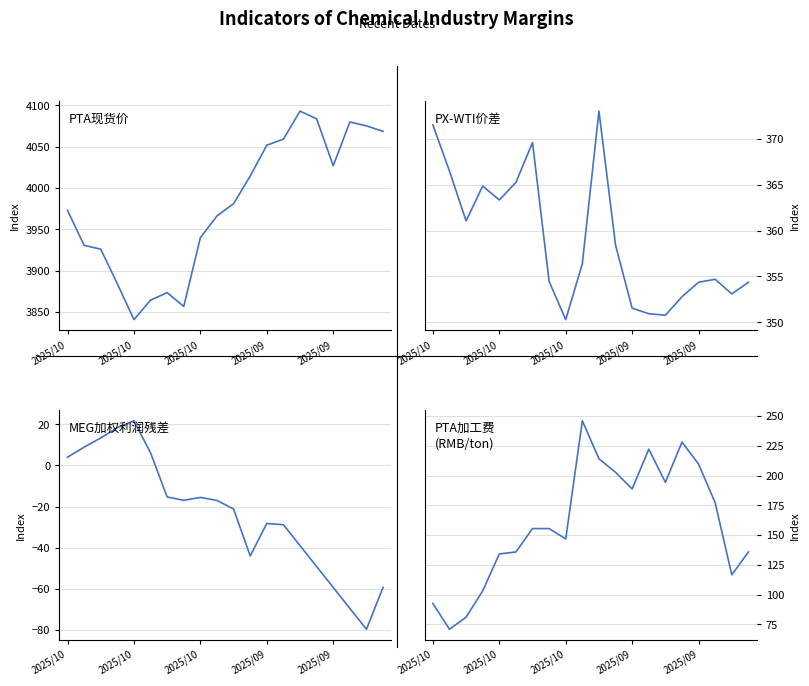

What is the difference between the maximum and minimum values in the MEG加权利润残差 series?

101.3